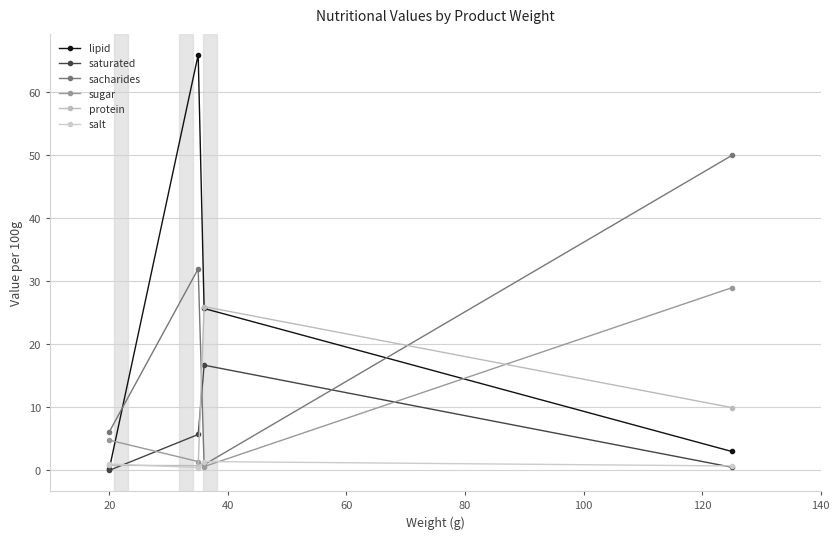

What is the value of the sacharides point at the 4th from the left?

50.0